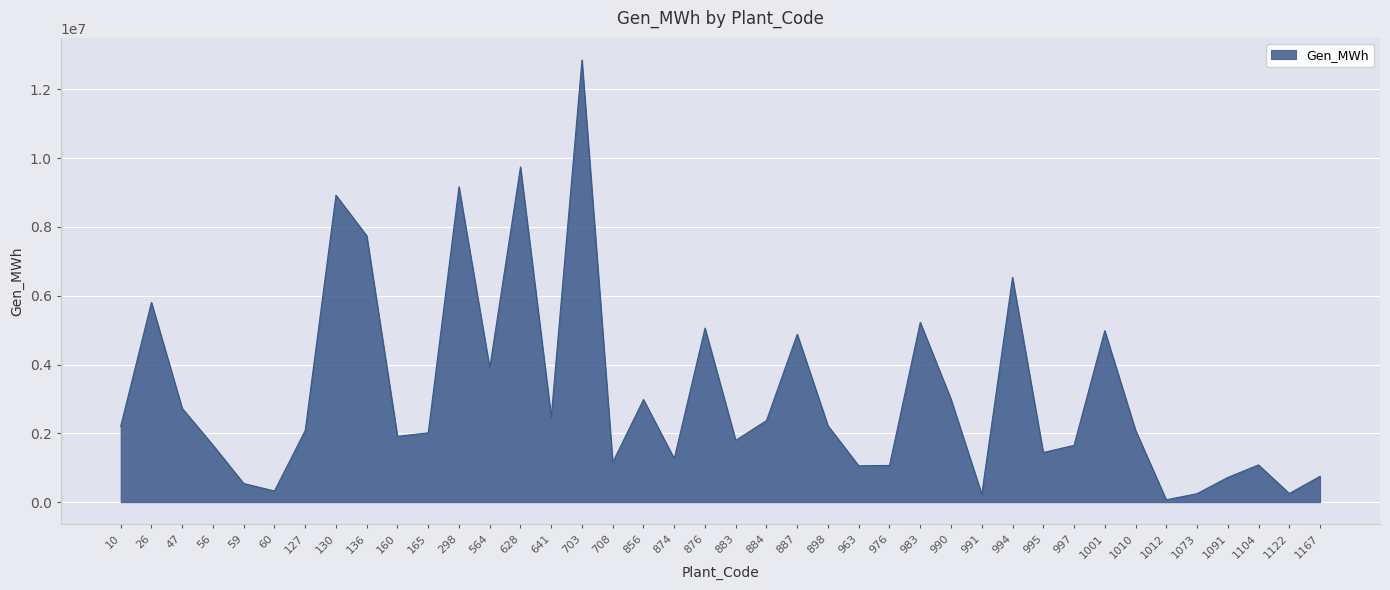

What is the ratio of the value at 995 to the value at 983?

0.3